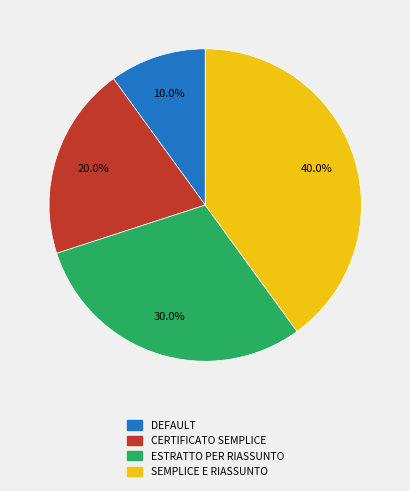

True or false: SEMPLICE E RIASSUNTO accounts for 47% of the total.

False